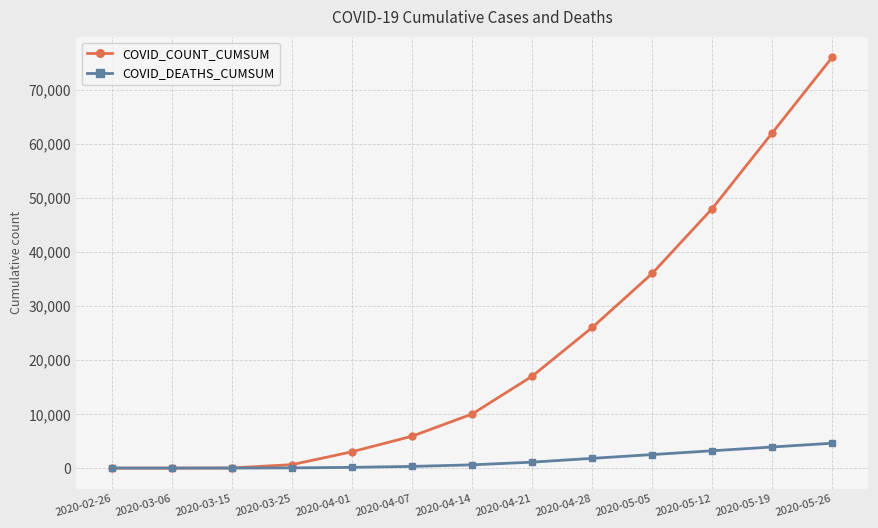

The value of COVID_DEATHS_CUMSUM at 2020-05-26 is 4600. True or false?

True